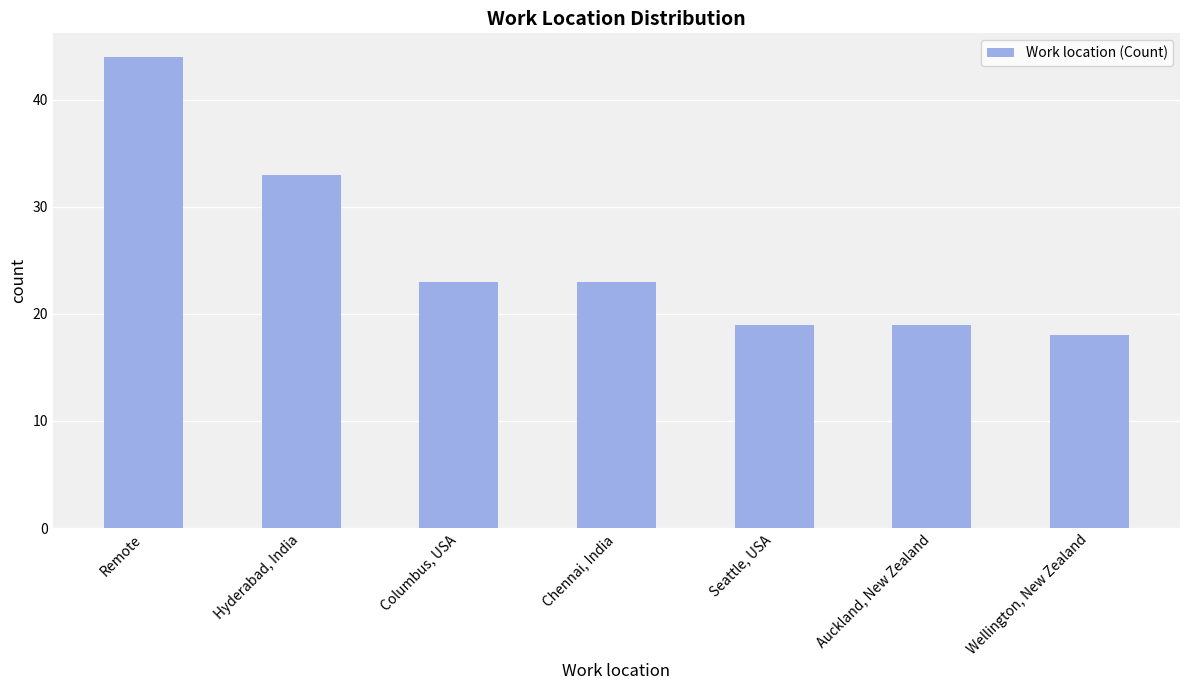

How many data points are less than 23?

3